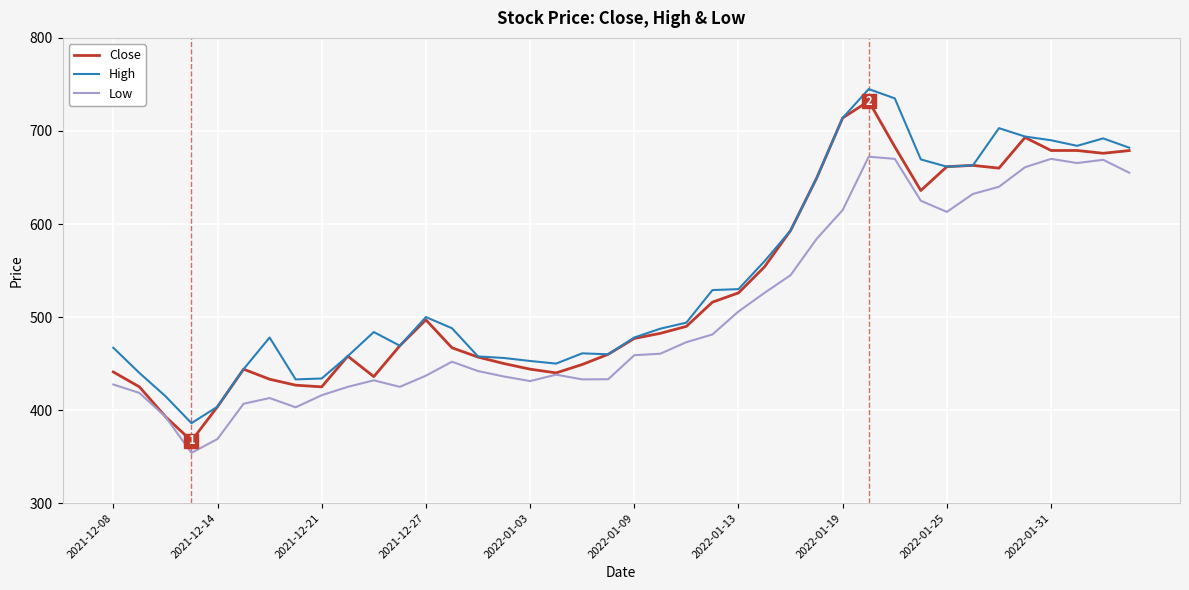

True or false: High and Low intersect in this chart.

False